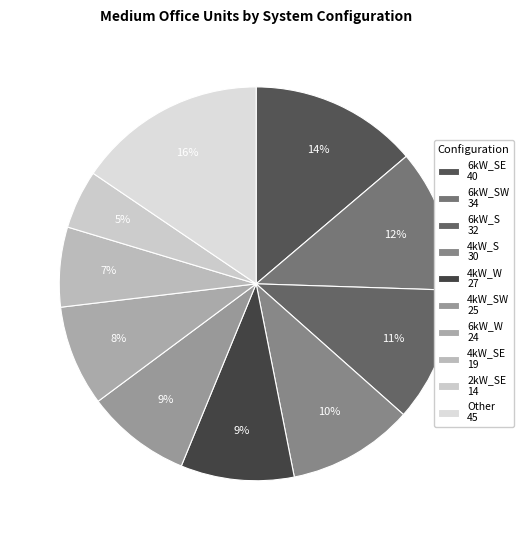

How many slices are in this pie chart?

10